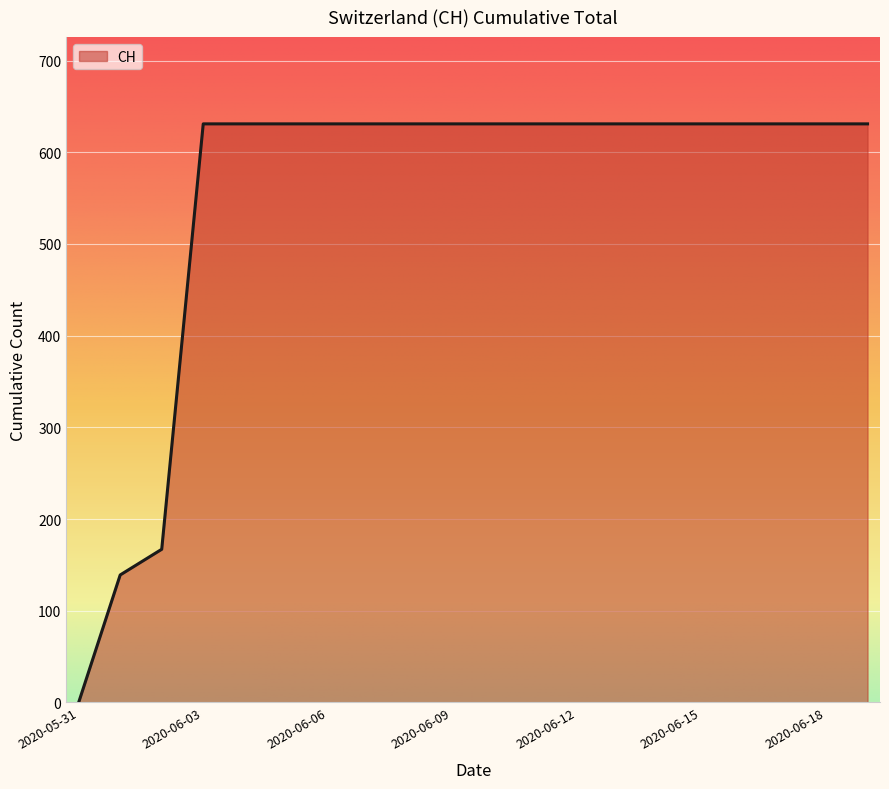

Does the chart display data point markers on the line(s)?

No